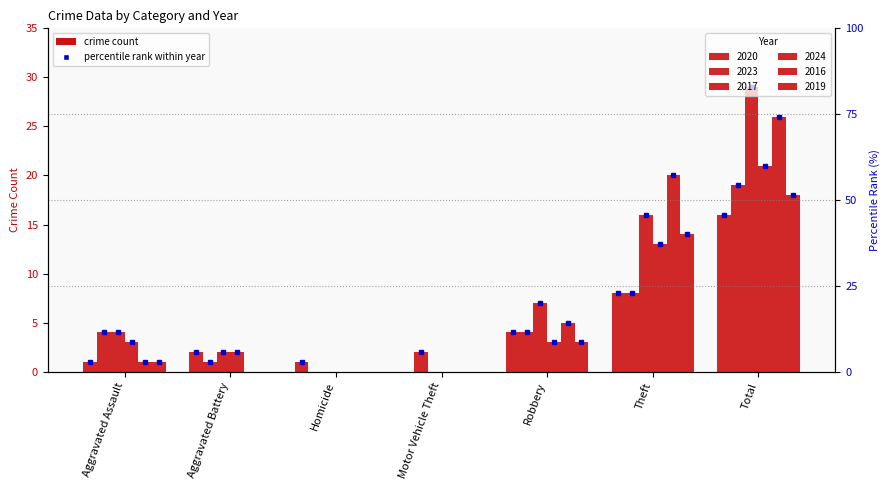

What is the label of the 5th bar from the right?

Homicide